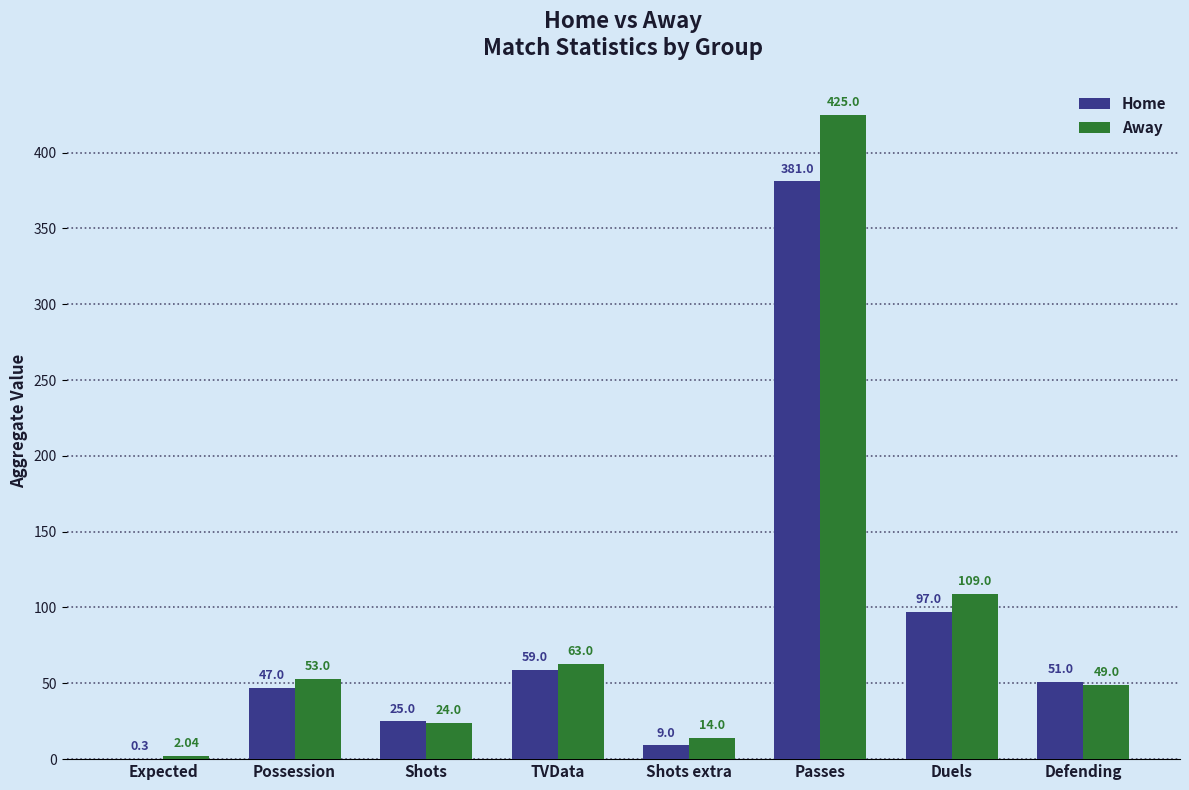

Which series has the largest range (max minus min)?

Away